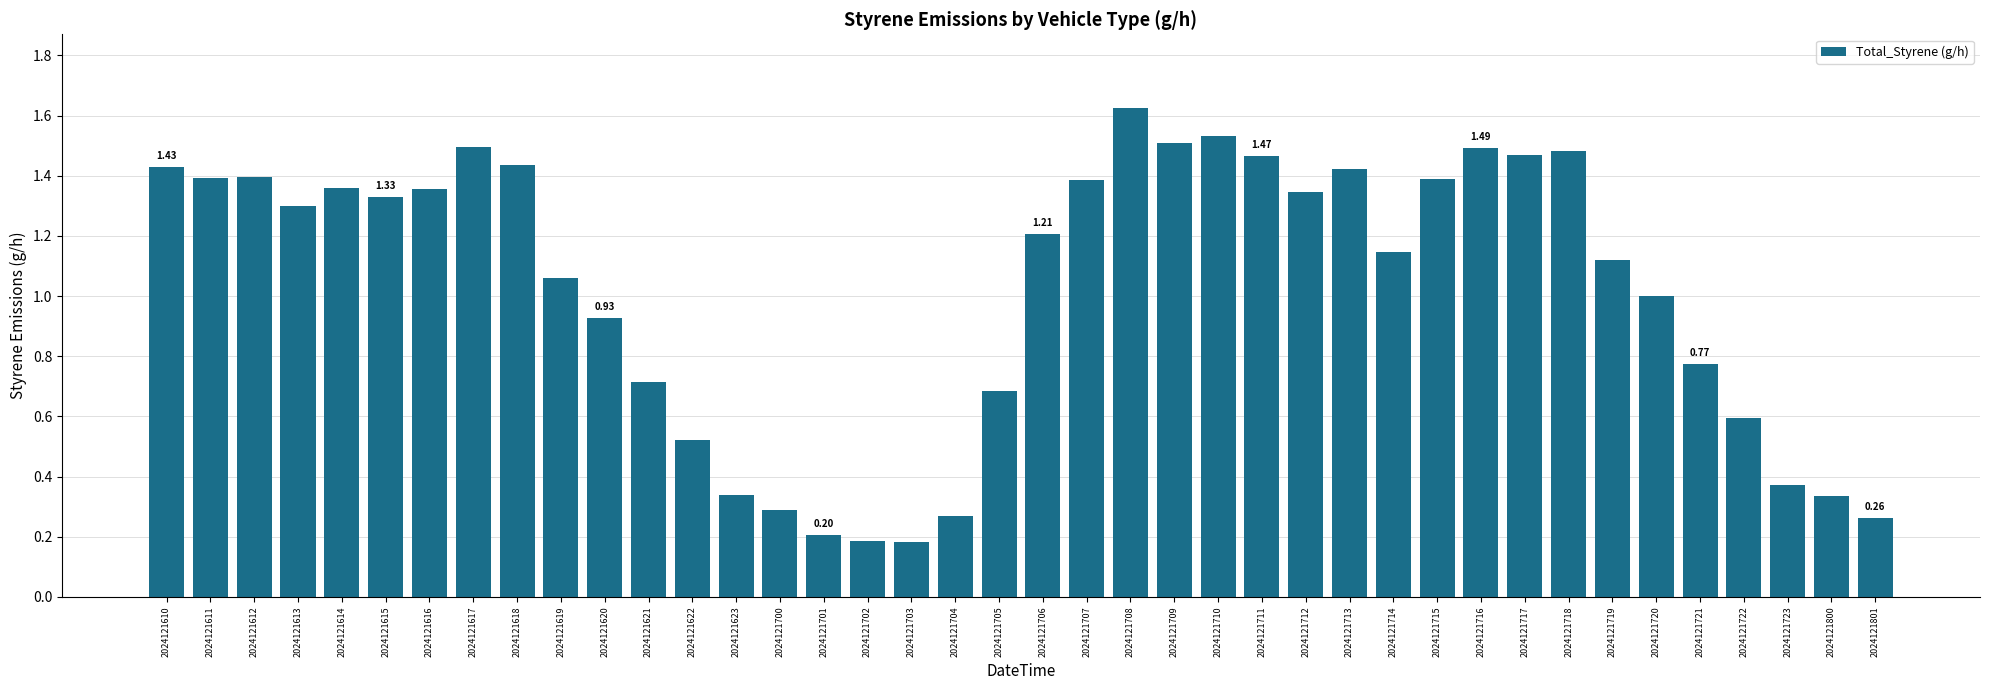

What is the change in value from 2024121704 to 2024121723?

+0.1